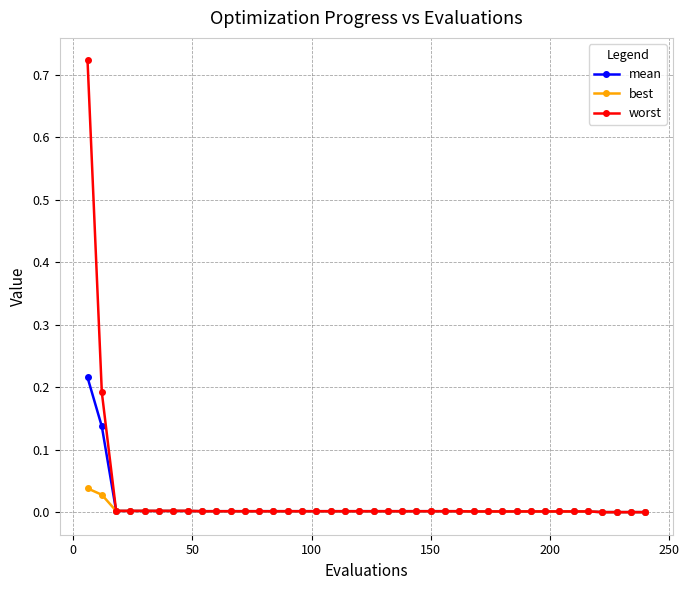

Rank the series by their maximum value, from highest to lowest.

worst, mean, best